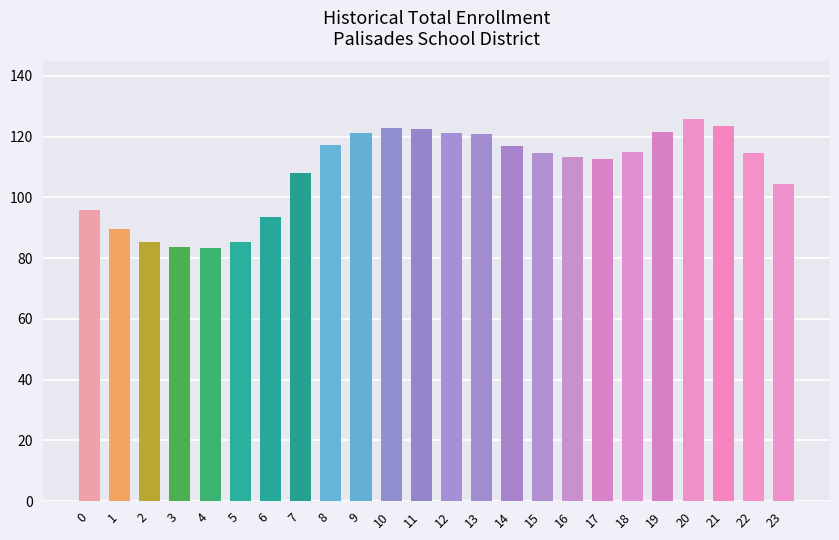

The chart shows a value of 128.3 at 0. True or false?

False